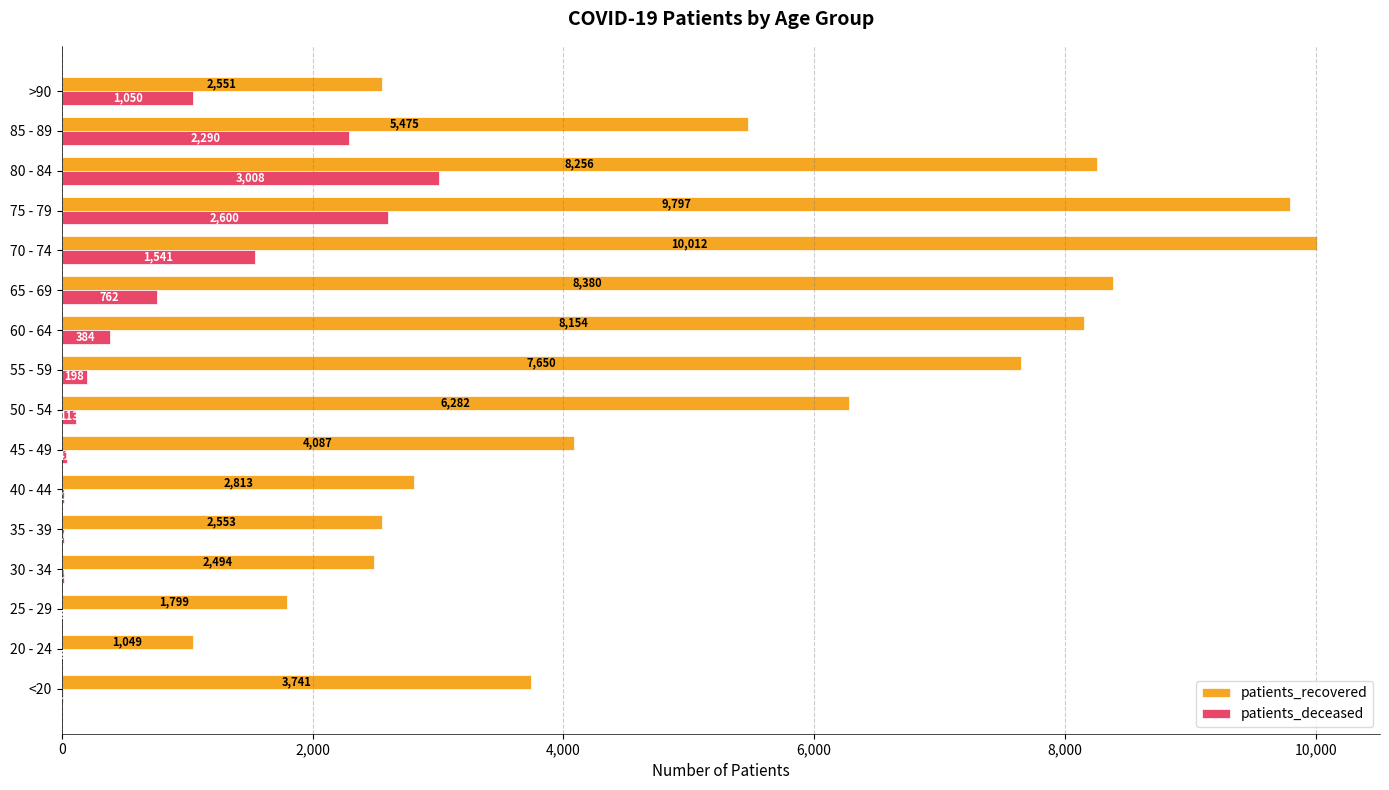

Which series changed the most between 30 - 34 and 65 - 69?

patients_recovered